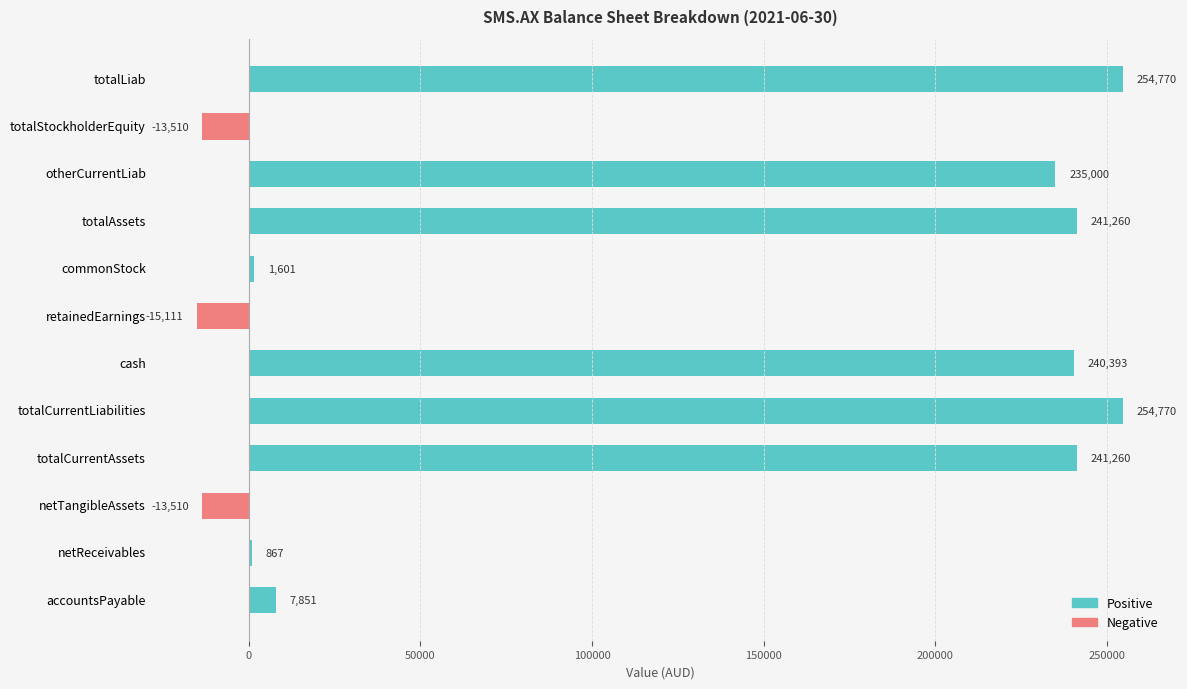

What is the sum of the values at totalStockholderEquity and totalCurrentAssets?

227750